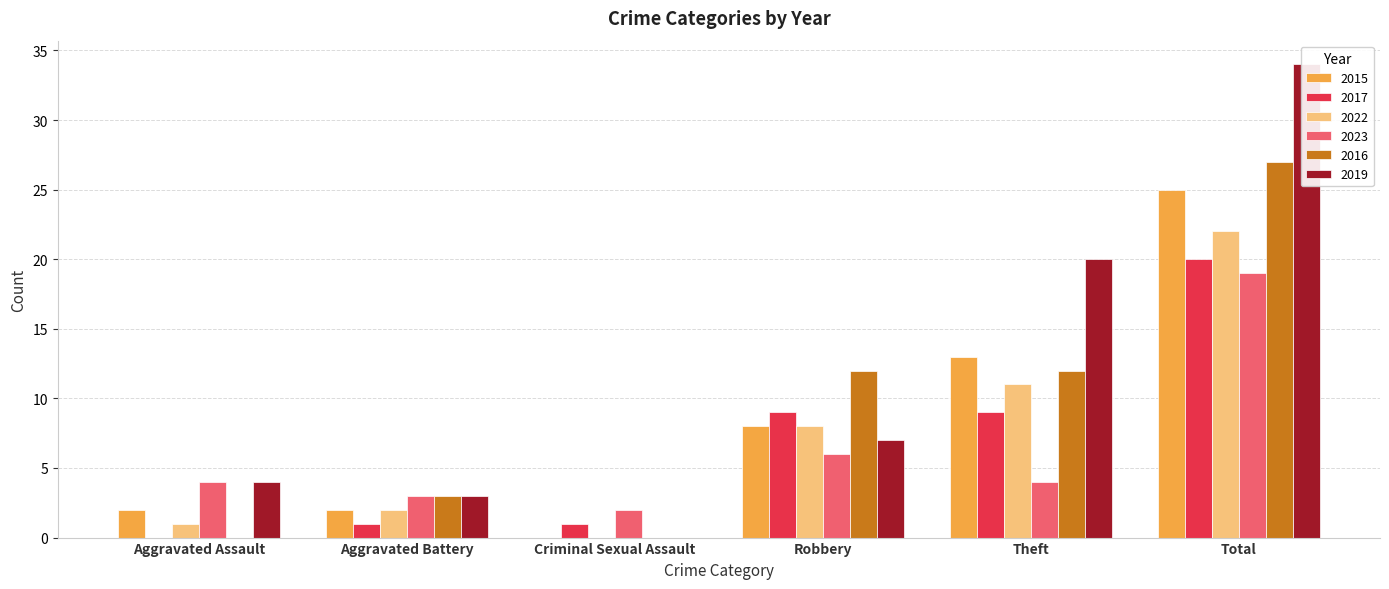

Reading right to left, list all the values displayed in this chart.

2015: Total=25	Theft=13	Robbery=8	Criminal Sexual Assault=0	Aggravated Battery=2	Aggravated Assault=2
2017: Total=20	Theft=9	Robbery=9	Criminal Sexual Assault=1	Aggravated Battery=1	Aggravated Assault=0
2022: Total=22	Theft=11	Robbery=8	Criminal Sexual Assault=0	Aggravated Battery=2	Aggravated Assault=1
2023: Total=19	Theft=4	Robbery=6	Criminal Sexual Assault=2	Aggravated Battery=3	Aggravated Assault=4
2016: Total=27	Theft=12	Robbery=12	Criminal Sexual Assault=0	Aggravated Battery=3	Aggravated Assault=0
2019: Total=34	Theft=20	Robbery=7	Criminal Sexual Assault=0	Aggravated Battery=3	Aggravated Assault=4